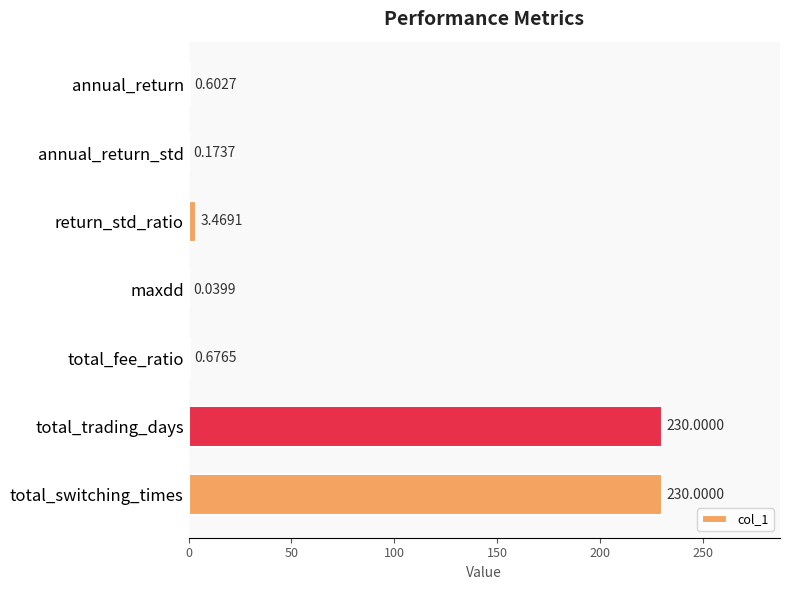

Where is the data nearest to the value 115?

return_std_ratio